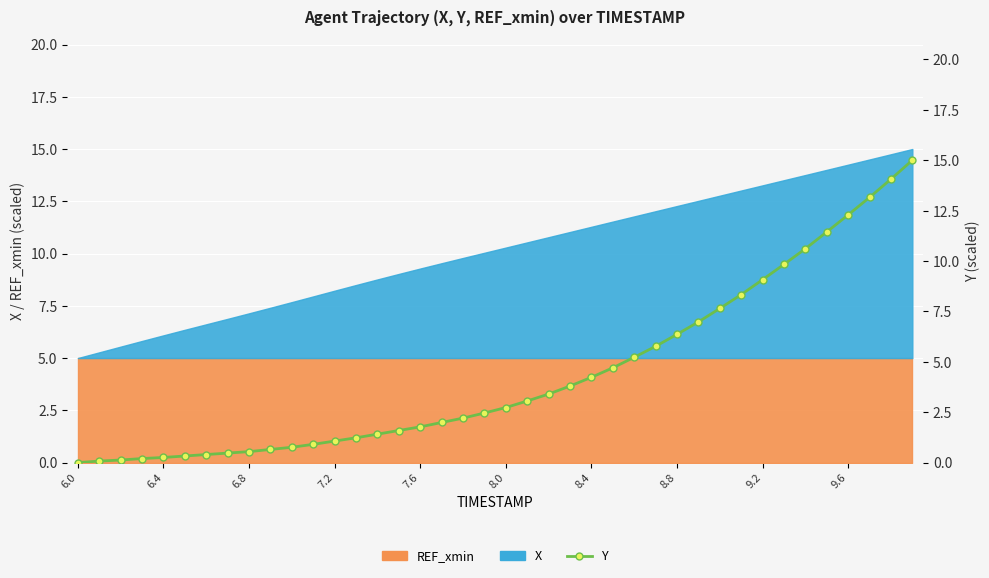

What is the ratio of the value at 34 to the value at 24?

2.5